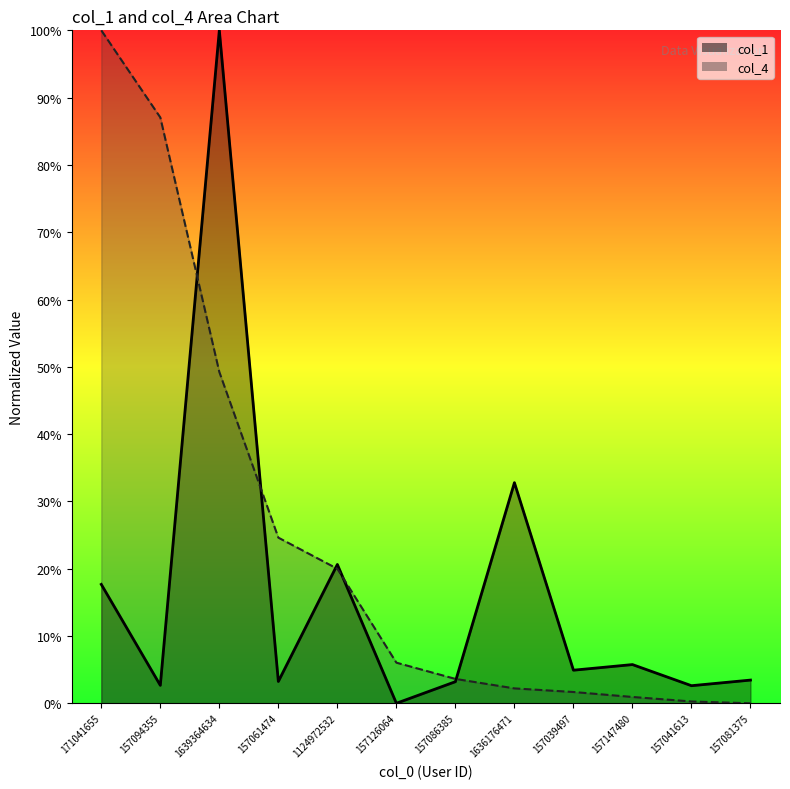

Does the chart display data point markers on the line(s)?

No